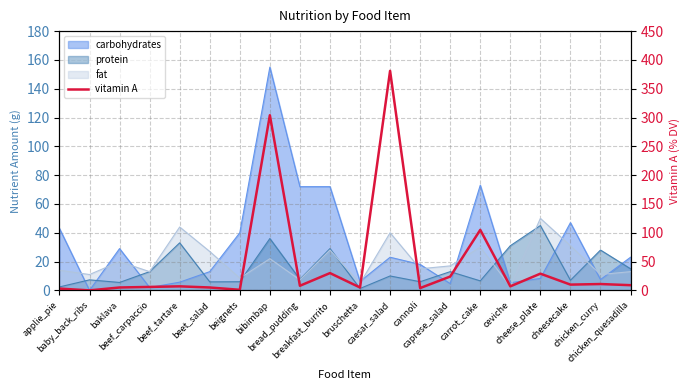

At which category does the data reach its first local peak?

beef_tartare